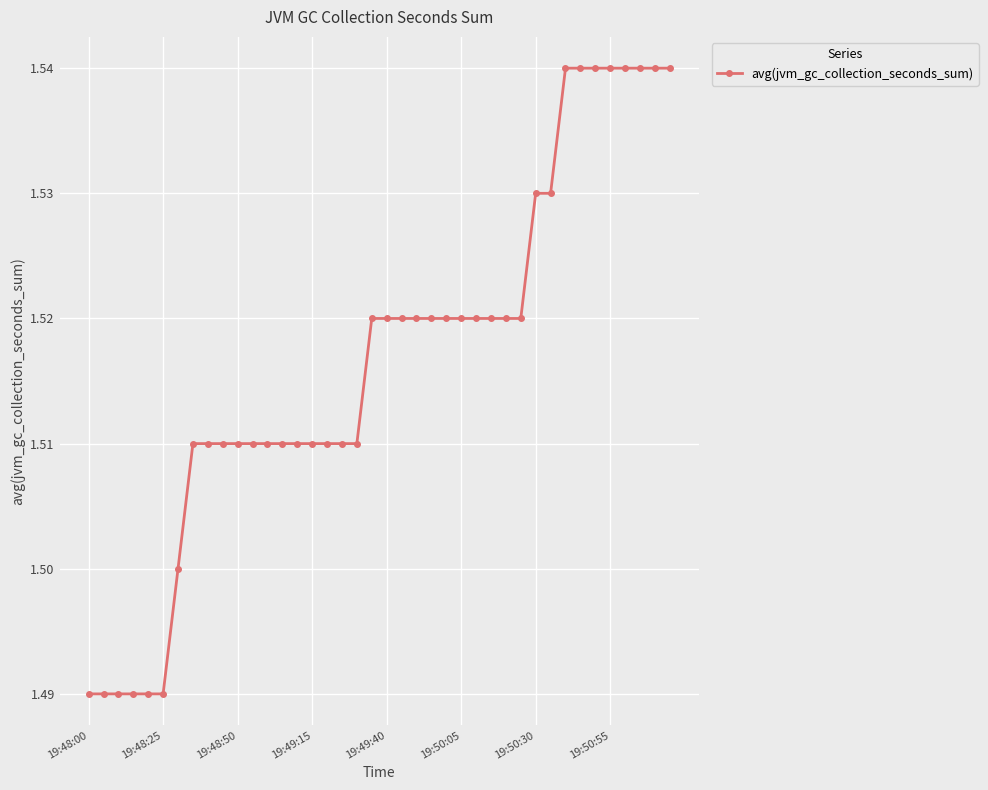

True or false: the data has more than 2 interior local peaks.

False